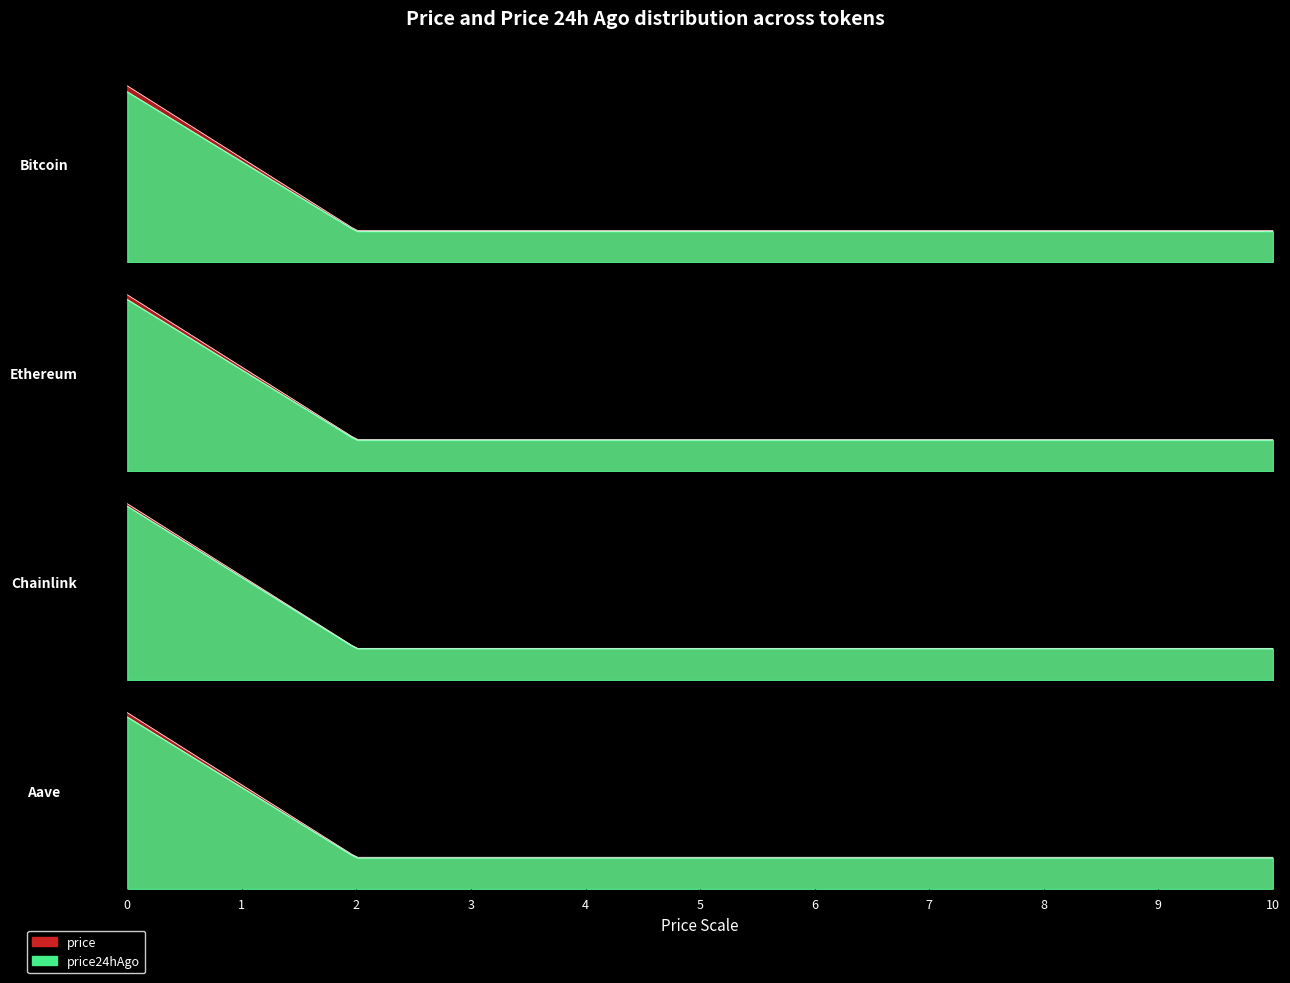

Reading left to right, transcribe all the data shown in this chart.

price: Bitcoin=114138.0	Ethereum=4157.4	Chainlink=21.5	Aave=274.8
price24hAgo: Bitcoin=110210.0	Ethereum=4043.5	Chainlink=21.2	Aave=267.9